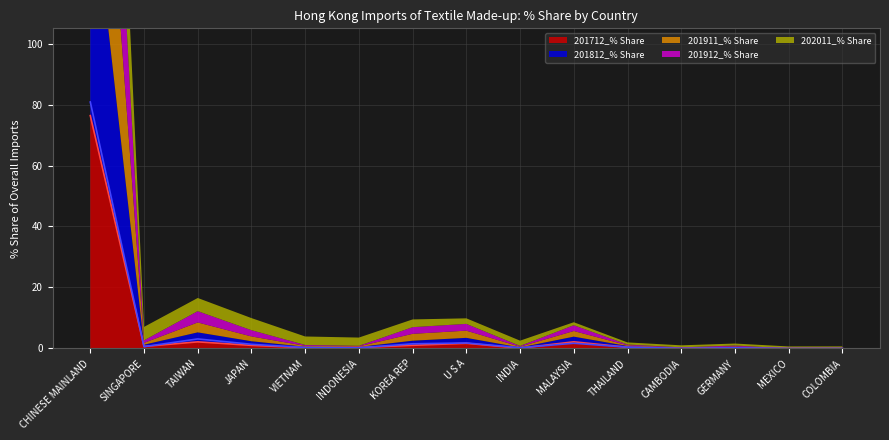

How many times do 201812_% Share and 202011_% Share cross each other?

3